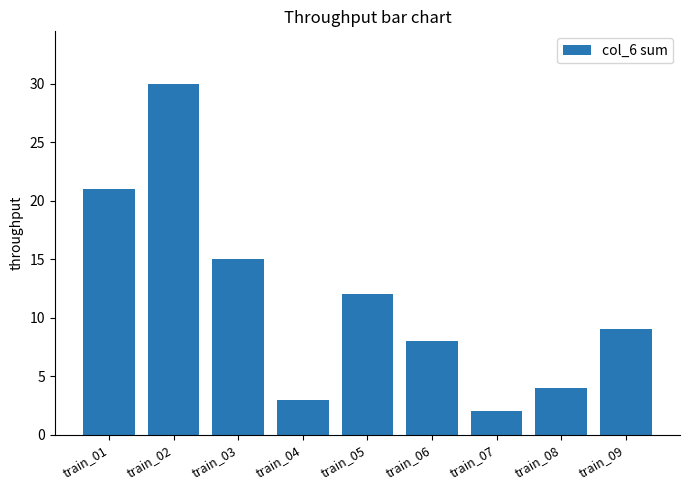

Which category has the highest value across all series?

train_02